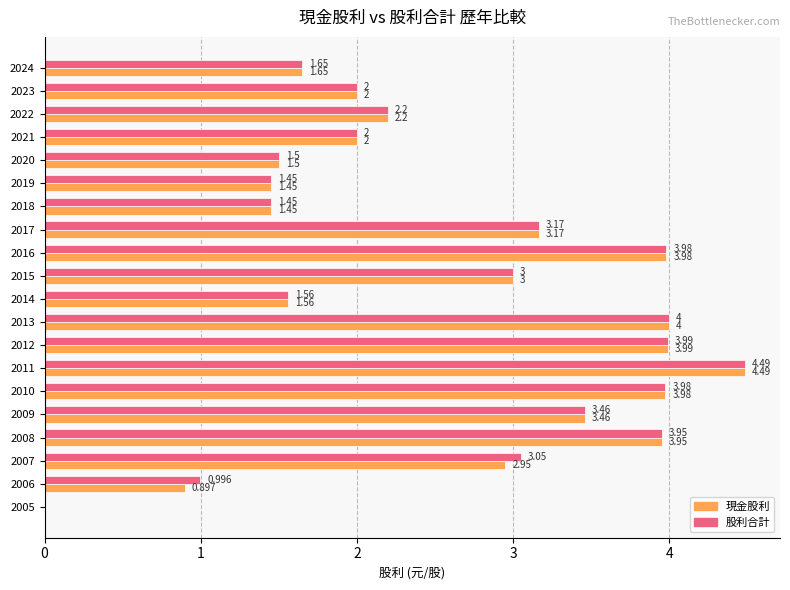

Is the value of 股利合計 at 2010 greater than the value of 現金股利 at 2019?

Yes